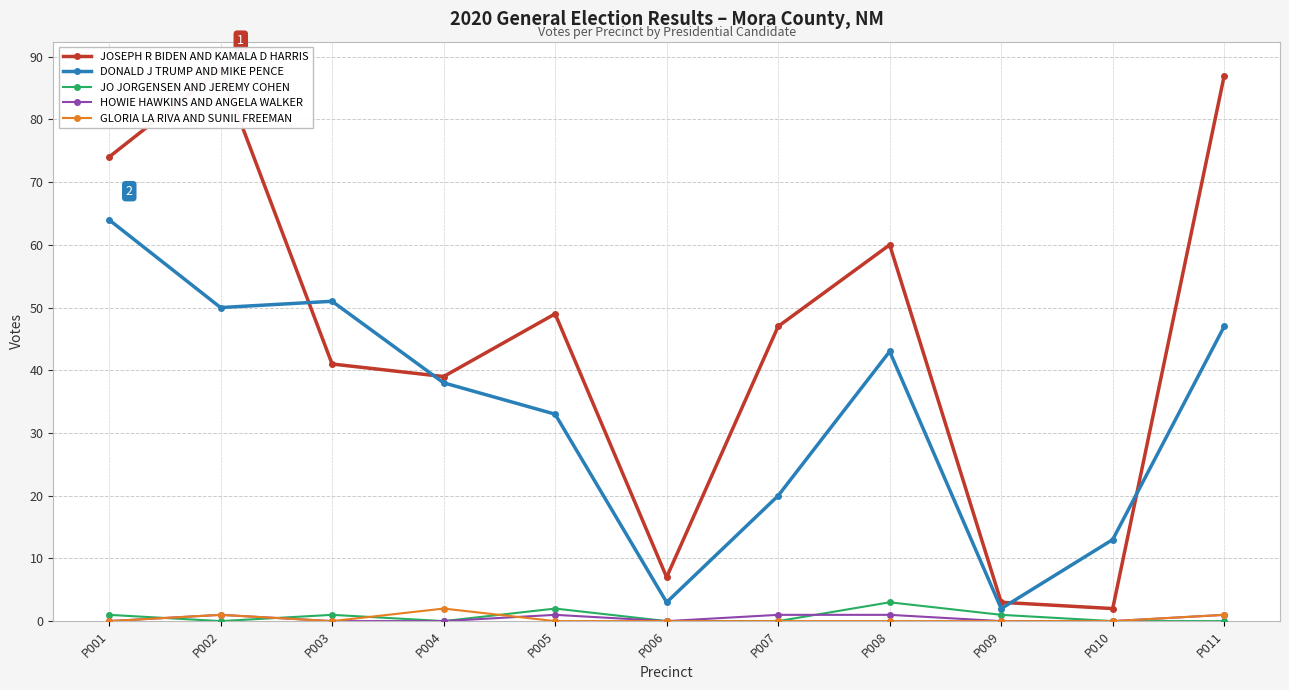

Which has a higher value, P004 or P011?

P011